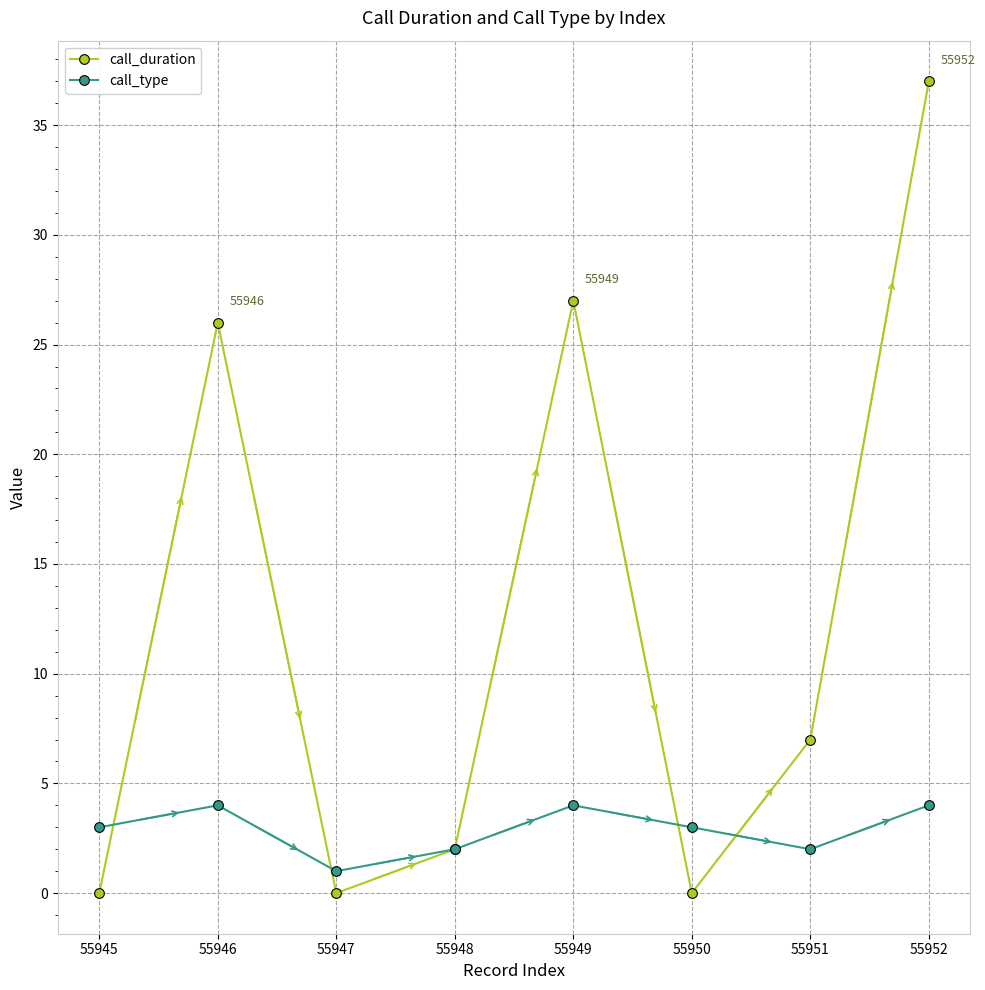

Which series has the largest range (max minus min)?

call_duration